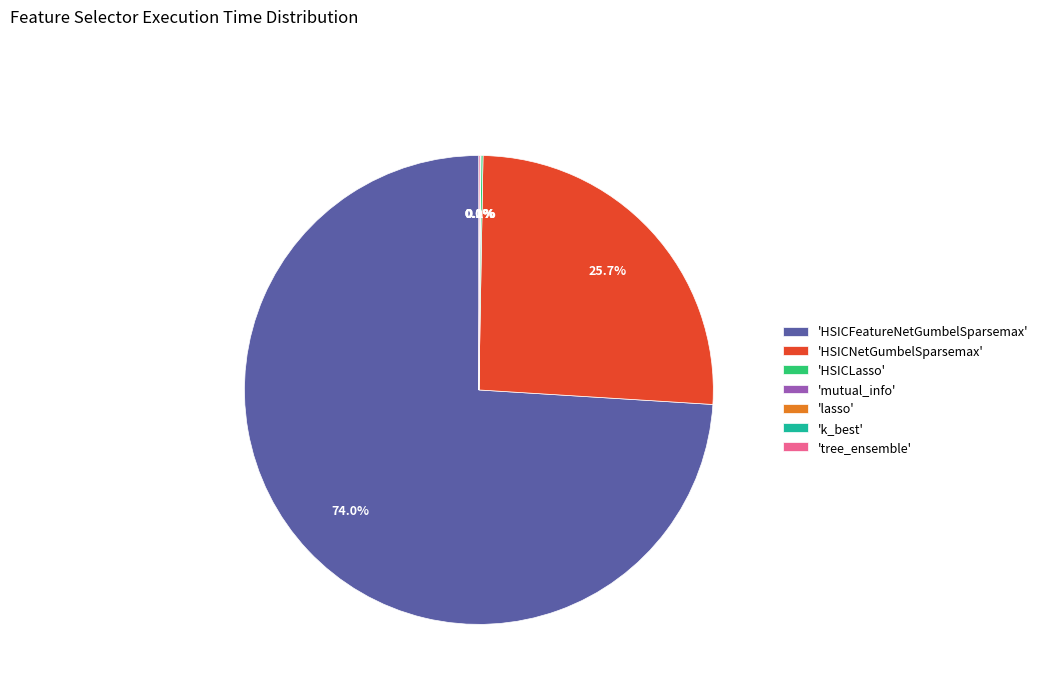

Which slice represents more than half of the pie?

'HSICFeatureNetGumbelSparsemax'